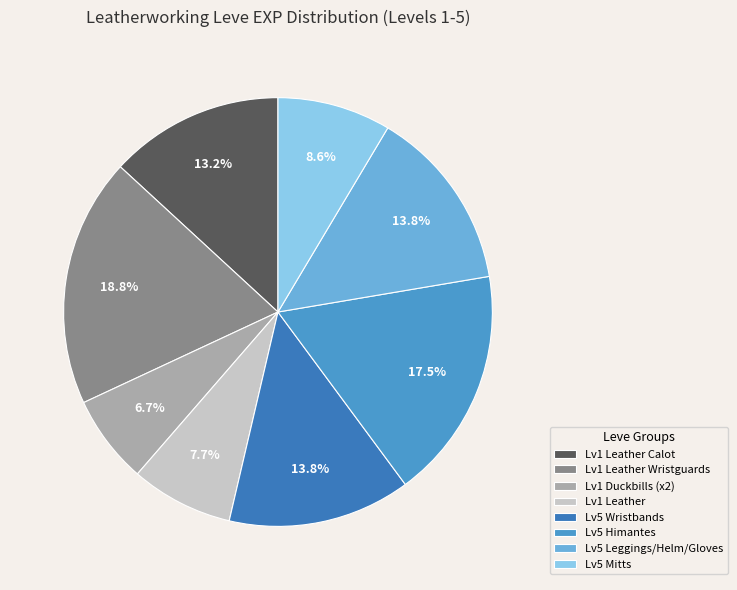

Which category has the biggest portion of the pie?

Lv1 Leather Wristguards